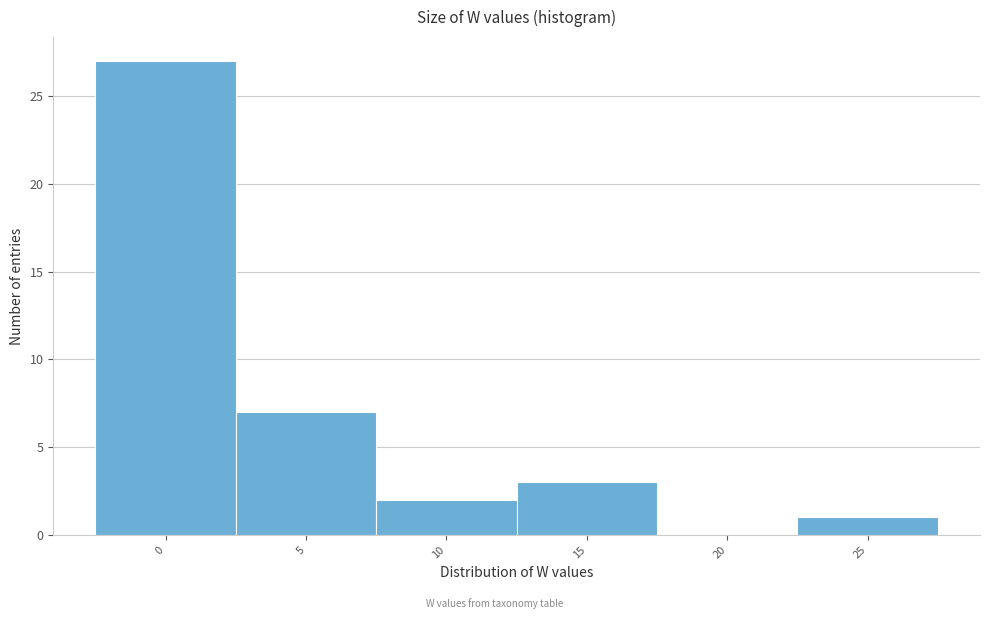

Reading left to right, what are all the values shown in this chart?

0=27	5=7	10=2	15=3	20=0	25=1